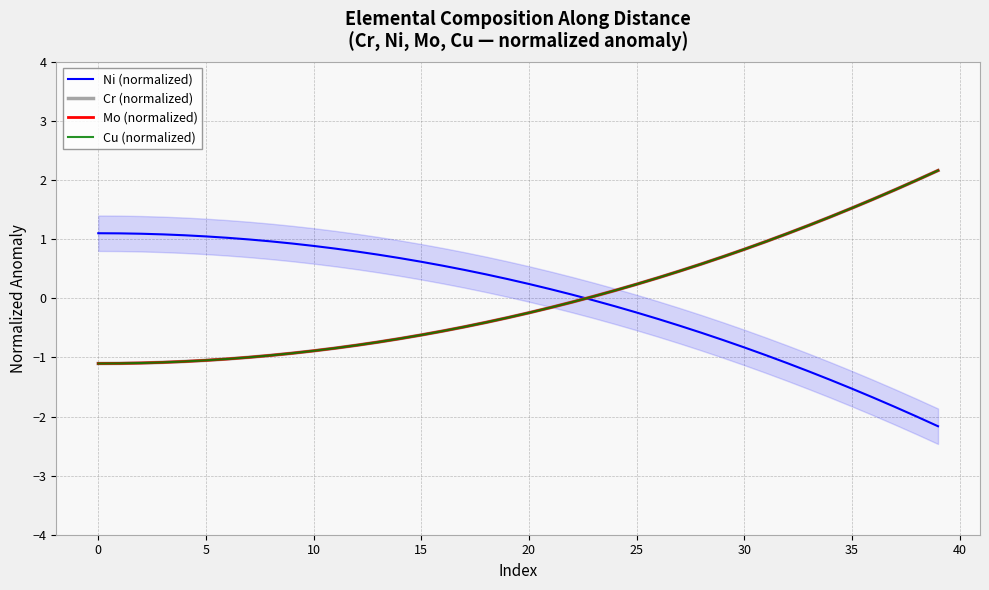

What is the minimum value for Cu (normalized)?

-1.1